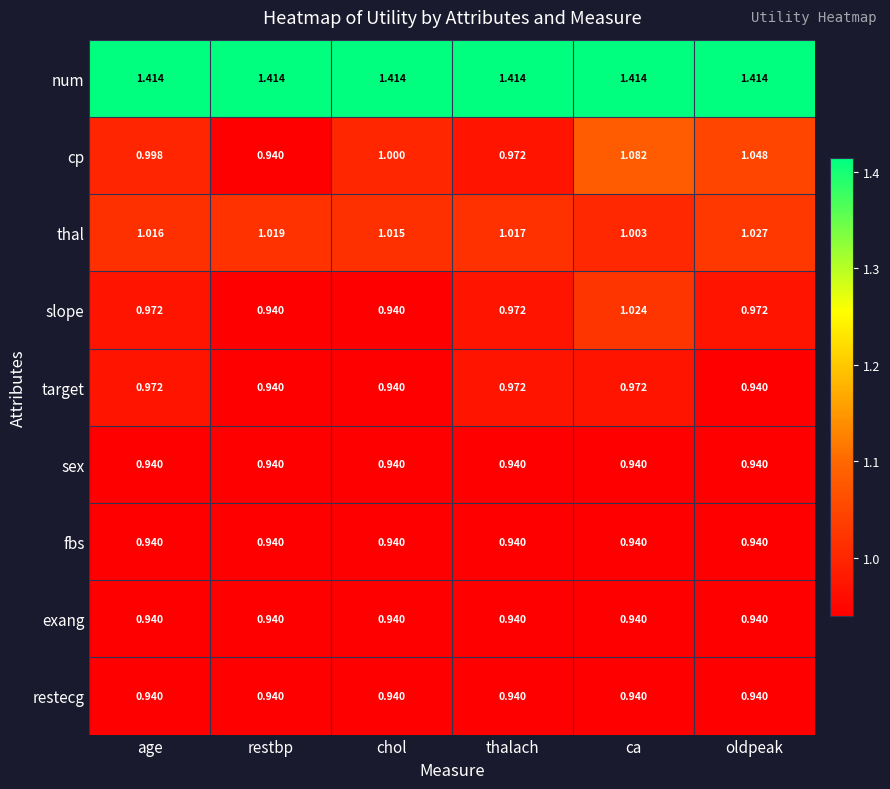

Which series has the widest spread of values?

cp